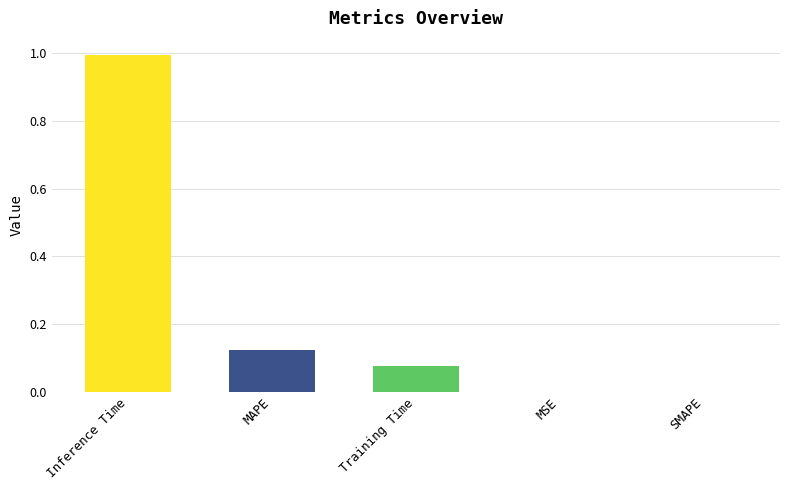

What is the greatest value displayed?

1.0